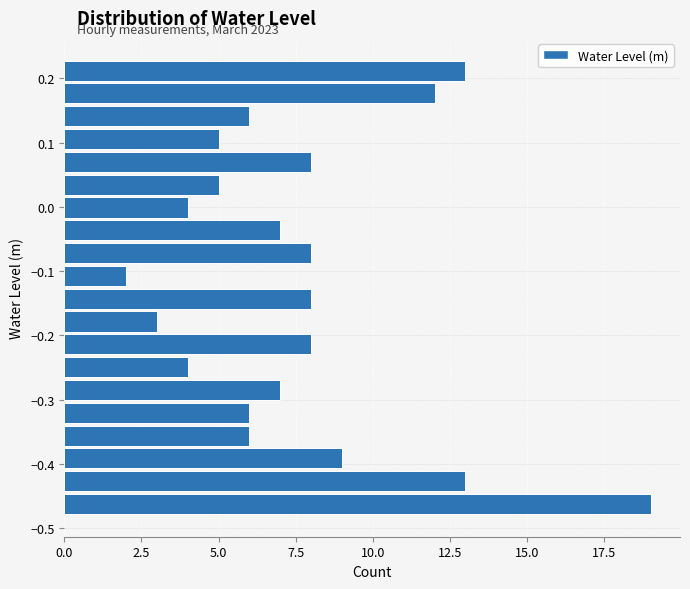

Around what value on the y-axis is the longest bar? Give the approximate position of its centre, as read against the axis.

-0.46